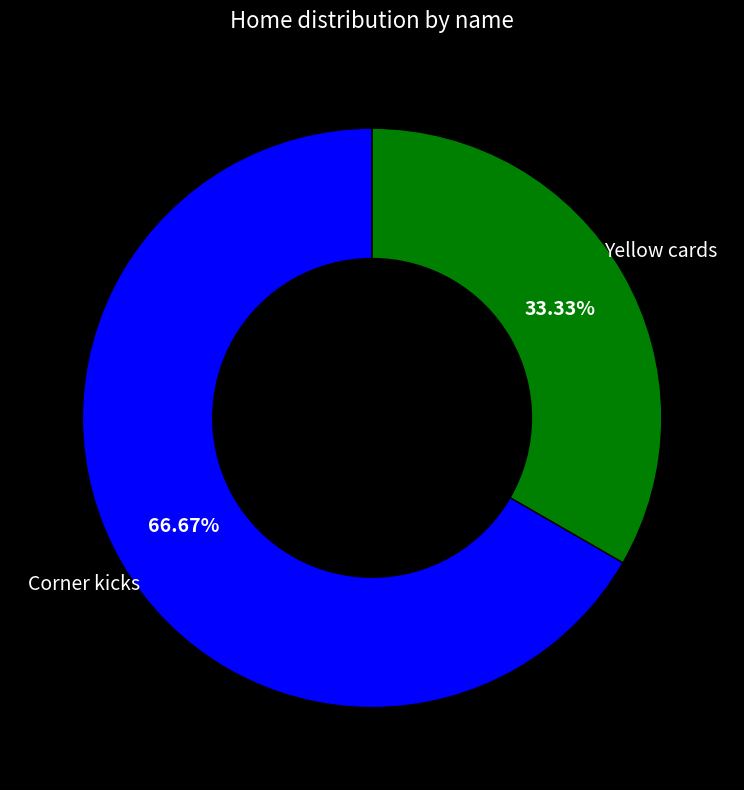

Count the number of slices in the pie.

2